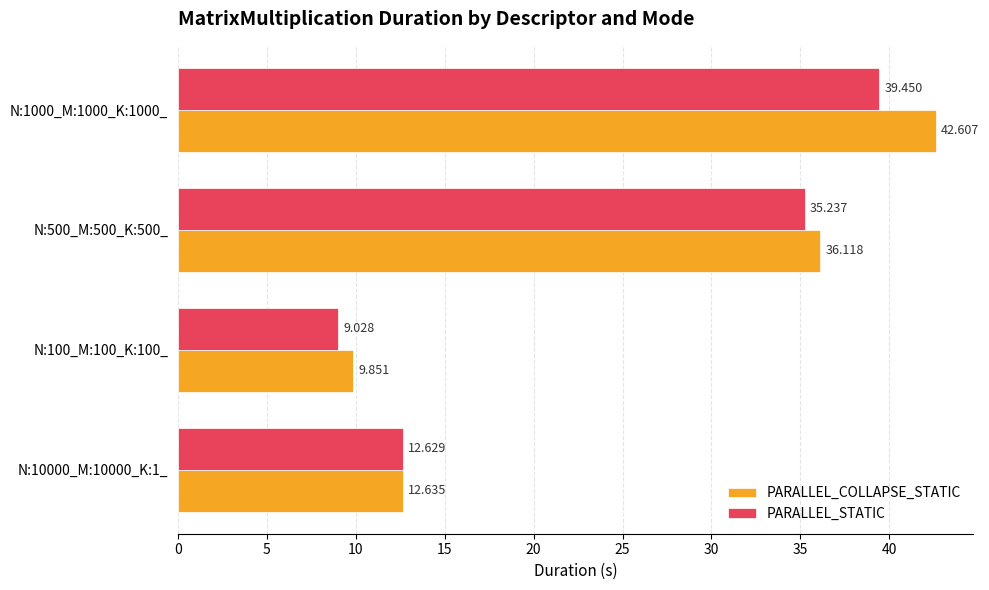

List the series in order of their overall mean, lowest first.

PARALLEL_STATIC, PARALLEL_COLLAPSE_STATIC